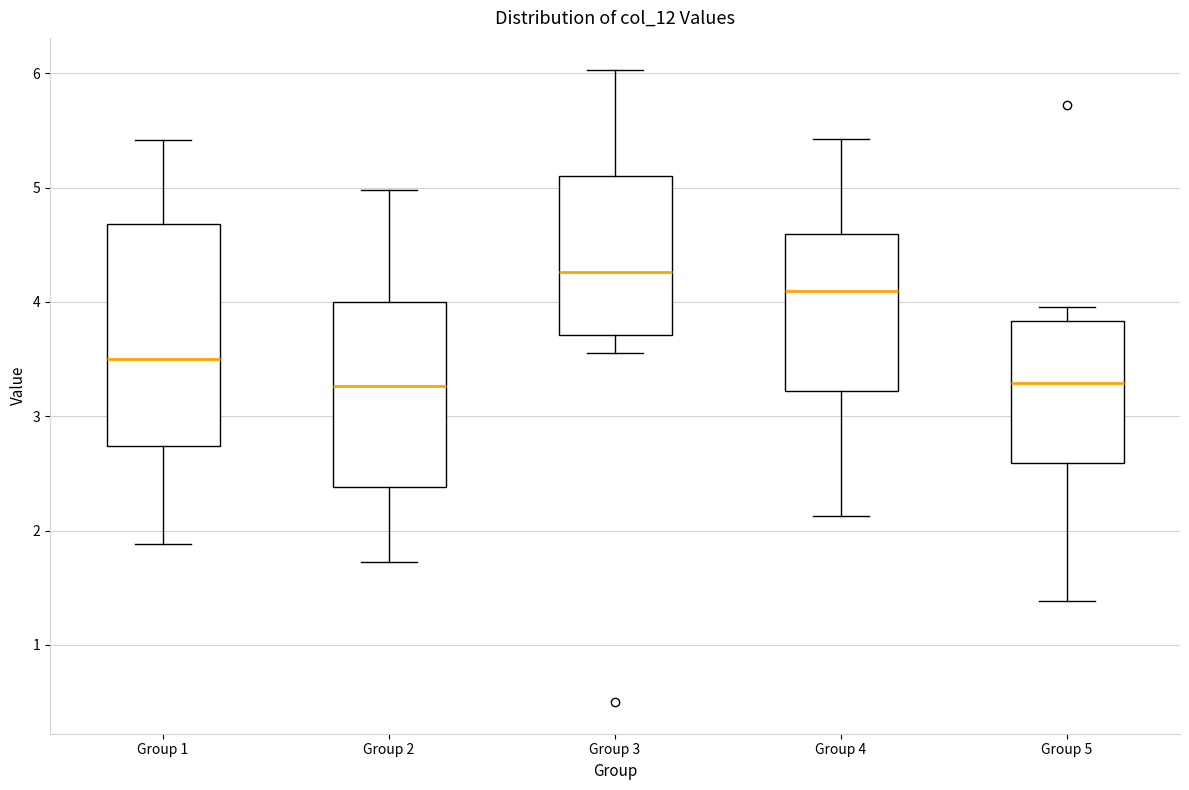

Reading left to right, transcribe this box plot: for each box, give where its median line is, the range the box spans, and where its two whiskers end, as read against the y-axis. The values are not printed on the chart, so give them approximately, as read against the axis.

Group 1: median 3.5, box 2.7 to 4.7, whiskers 1.9 to 5.4
Group 2: median 3.3, box 2.4 to 4.0, whiskers 1.7 to 5.0
Group 3: median 4.3, box 3.7 to 5.1, whiskers 3.6 to 6.0
Group 4: median 4.1, box 3.2 to 4.6, whiskers 2.1 to 5.4
Group 5: median 3.3, box 2.6 to 3.8, whiskers 1.4 to 4.0